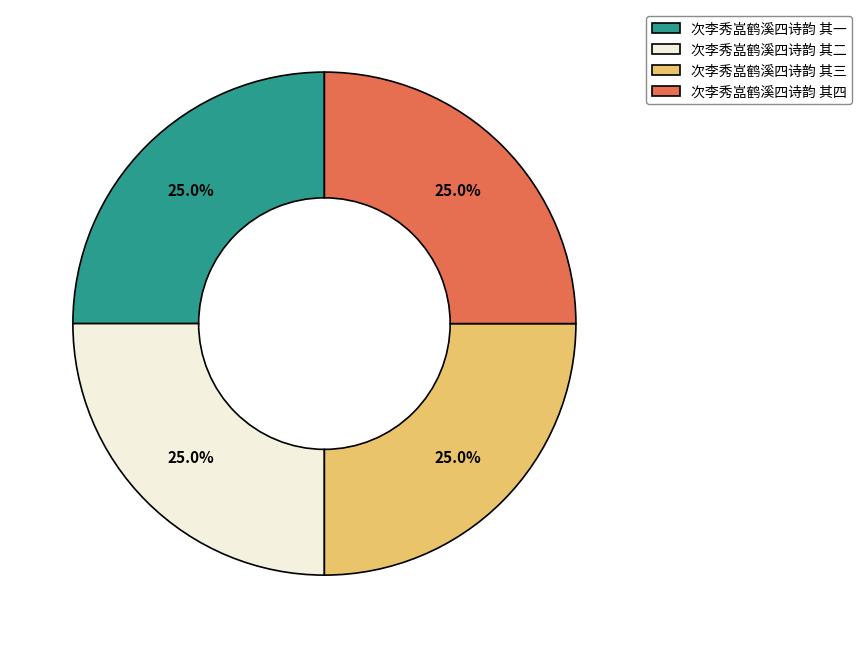

True or false: 次李秀嵓鹤溪四诗韵 其三 accounts for 25% of the total.

True